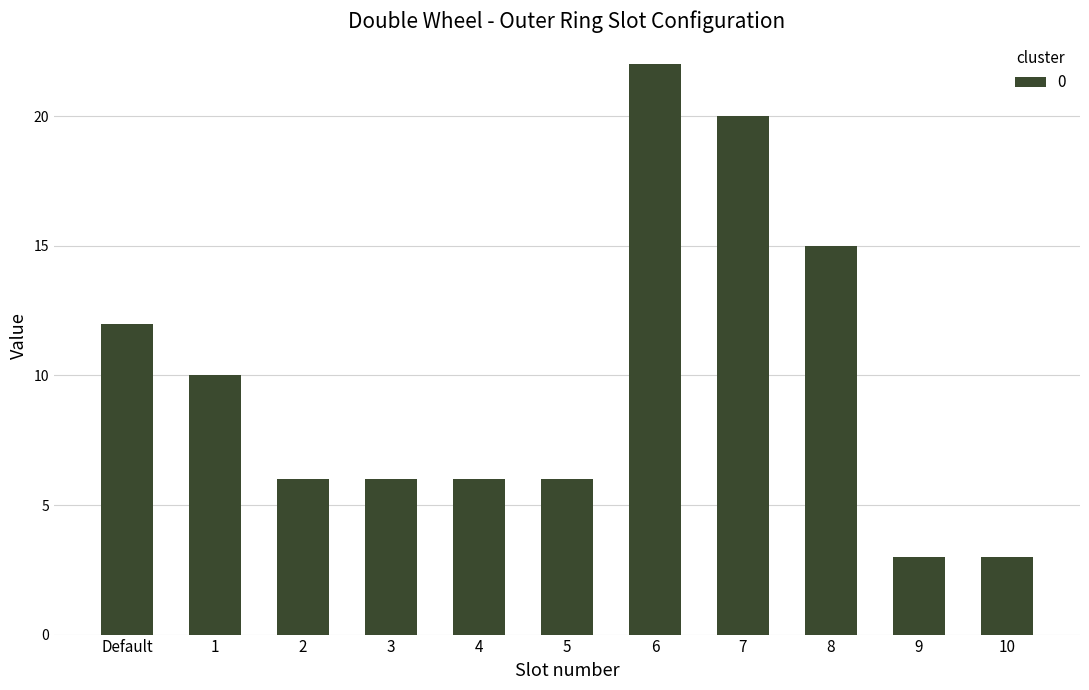

What is the ratio of the value at 4 to the value at 2?

1.0